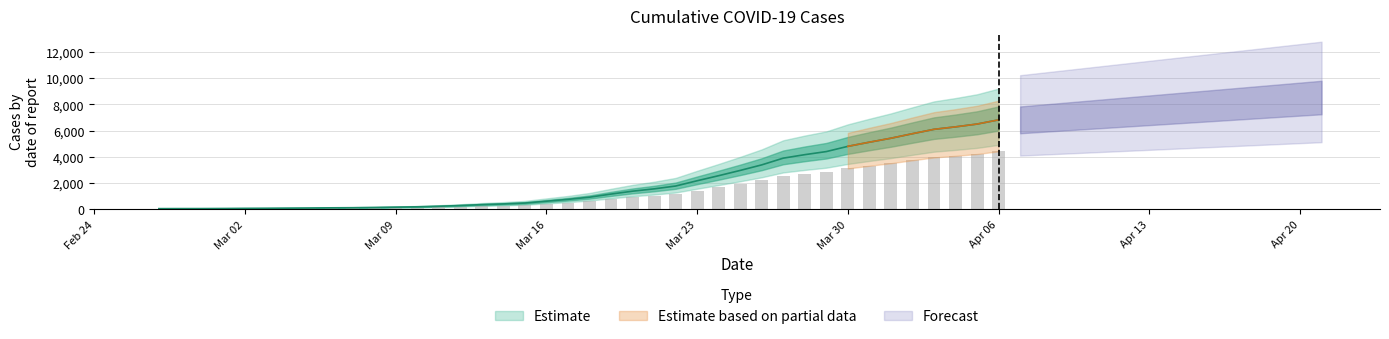

What is the change in value from 2020-03-11 to 2020-03-25?

+2736